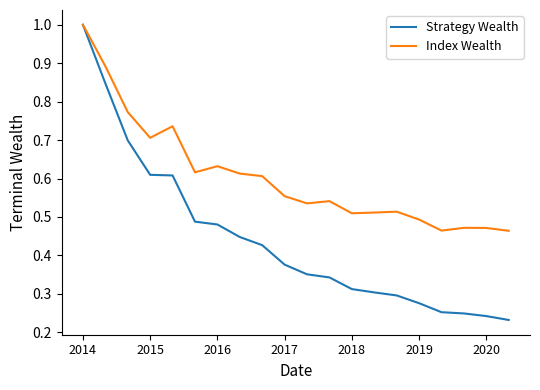

How many series are shown in this chart?

2